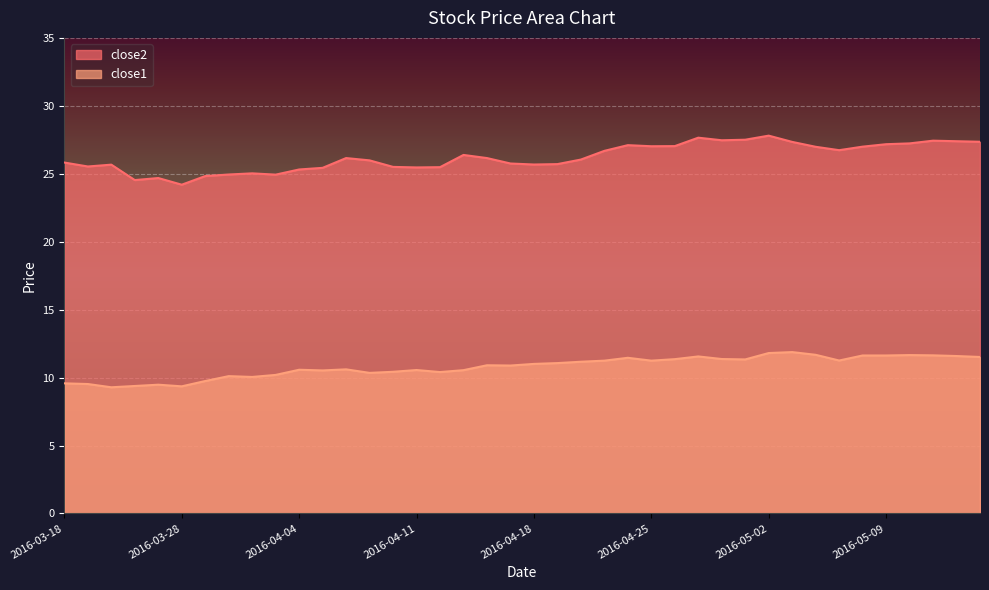

At which category does close1 reach its first local peak?

2016-03-24